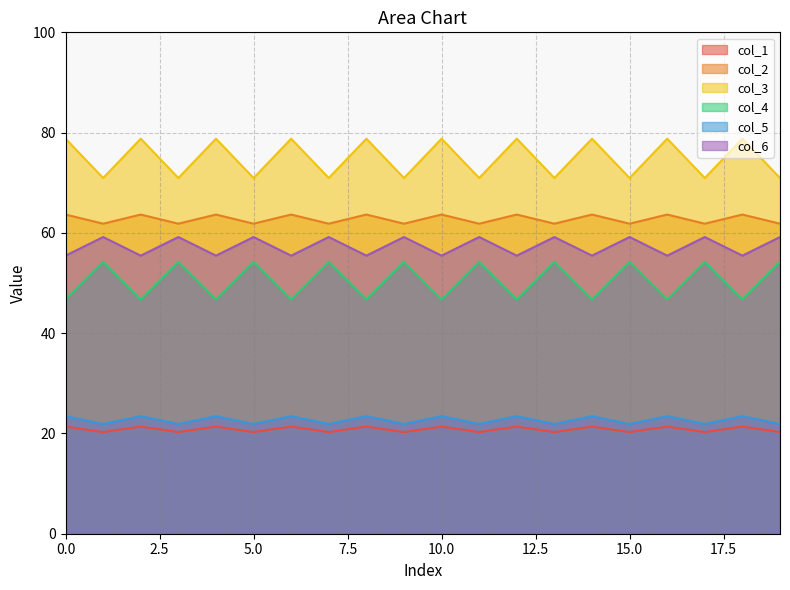

What is the difference between the maximum and minimum values in the col_3 series?

7.8